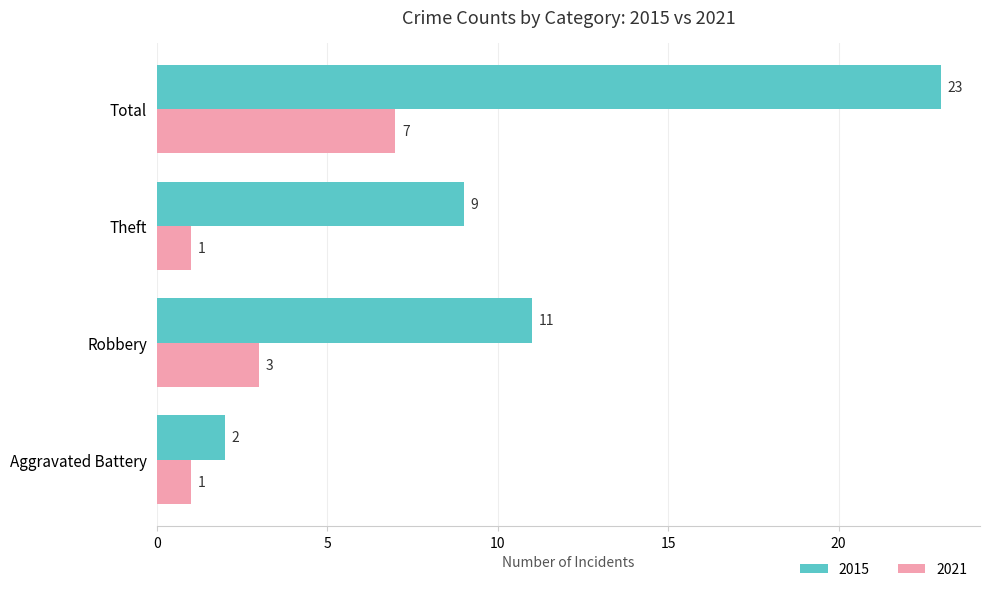

What value does the 2015 series have at Theft, to the nearest 10?

10